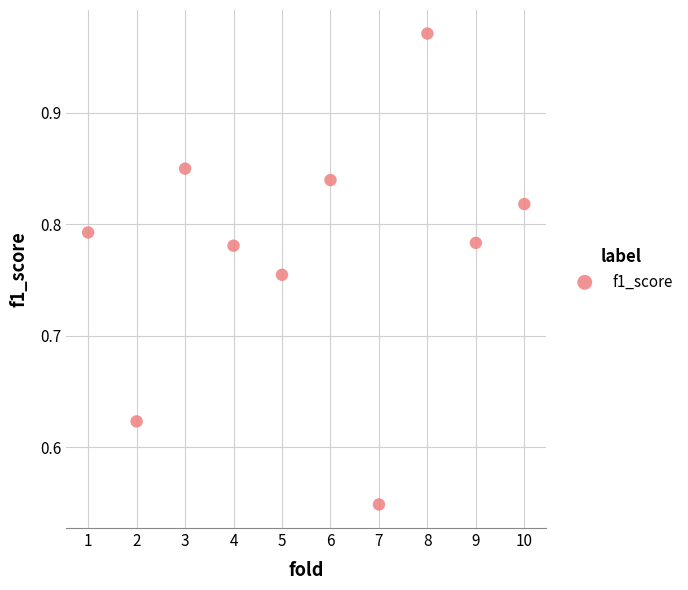

What is the average X value?

5.5